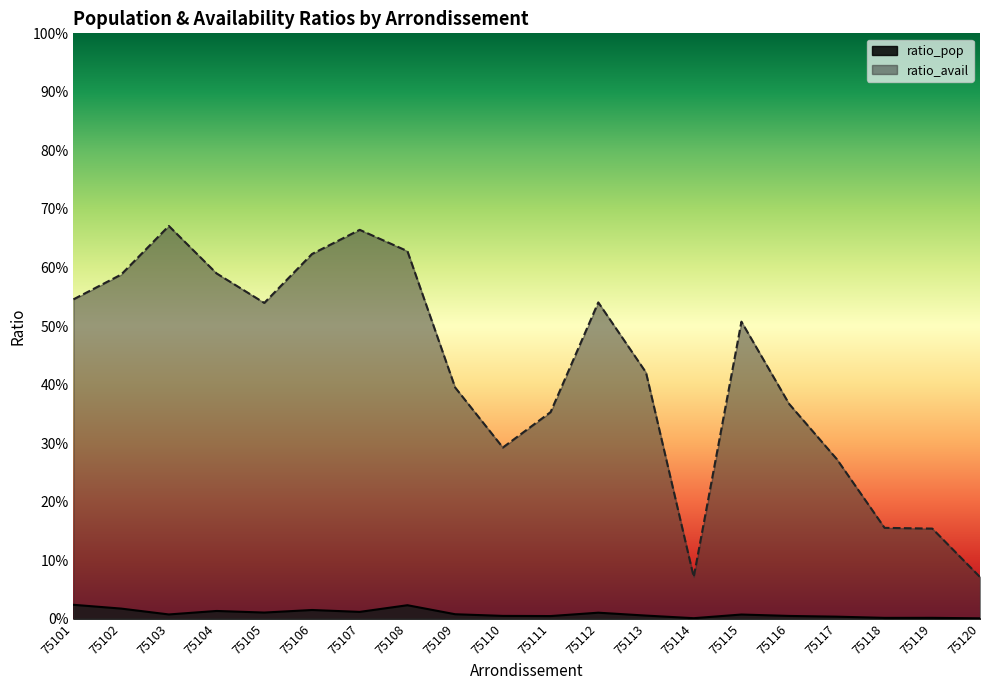

What is the spread (max minus min) of values at 75119?

0.2